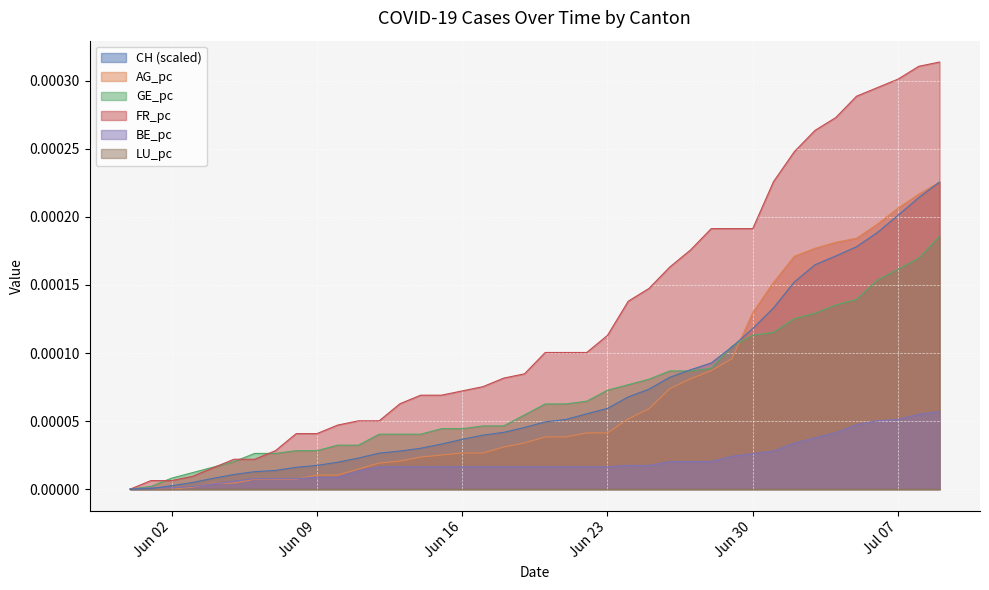

True or false: CH and FR_pc cross at least once.

False